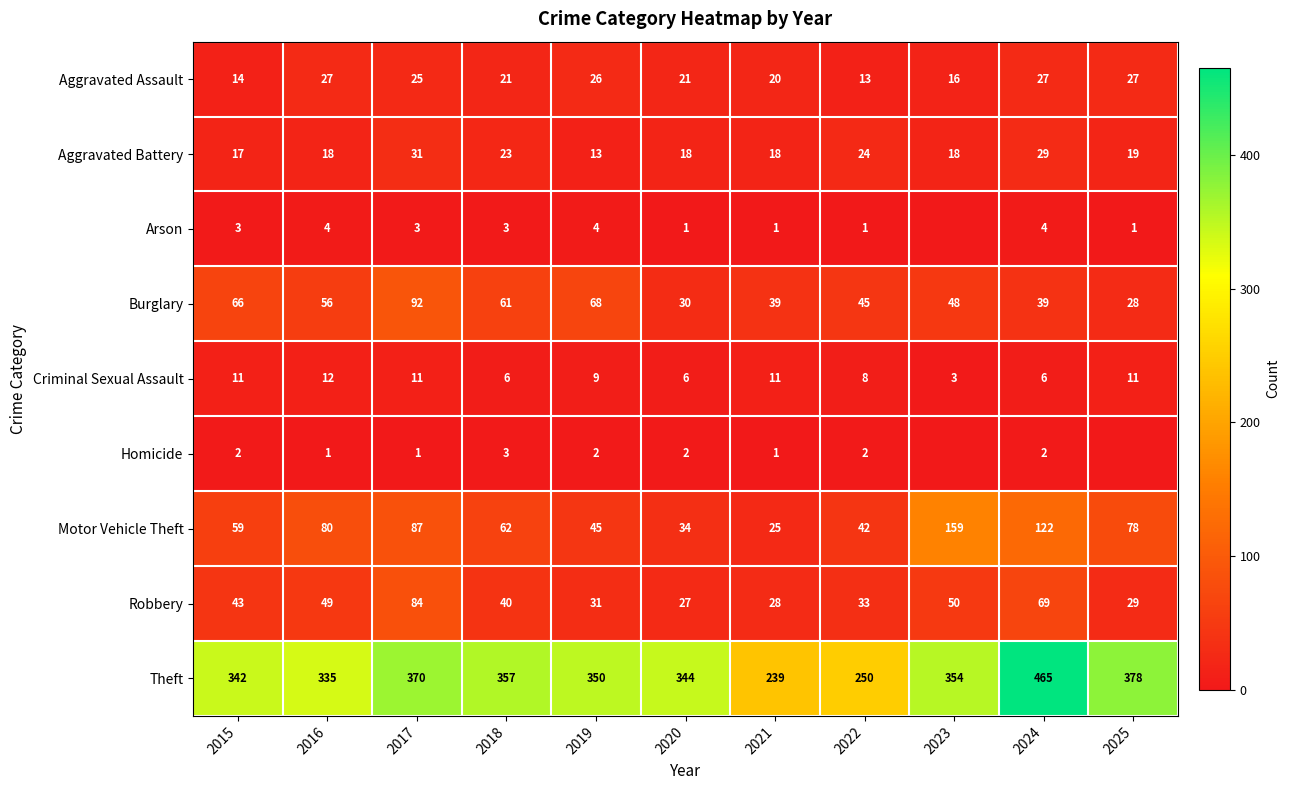

At which label does Theft reach its minimum?

2021